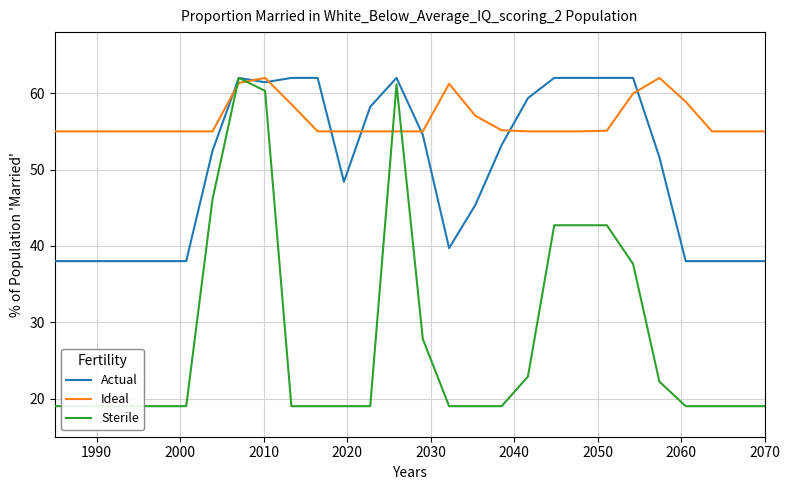

What is the maximum value for Actual?

62.0